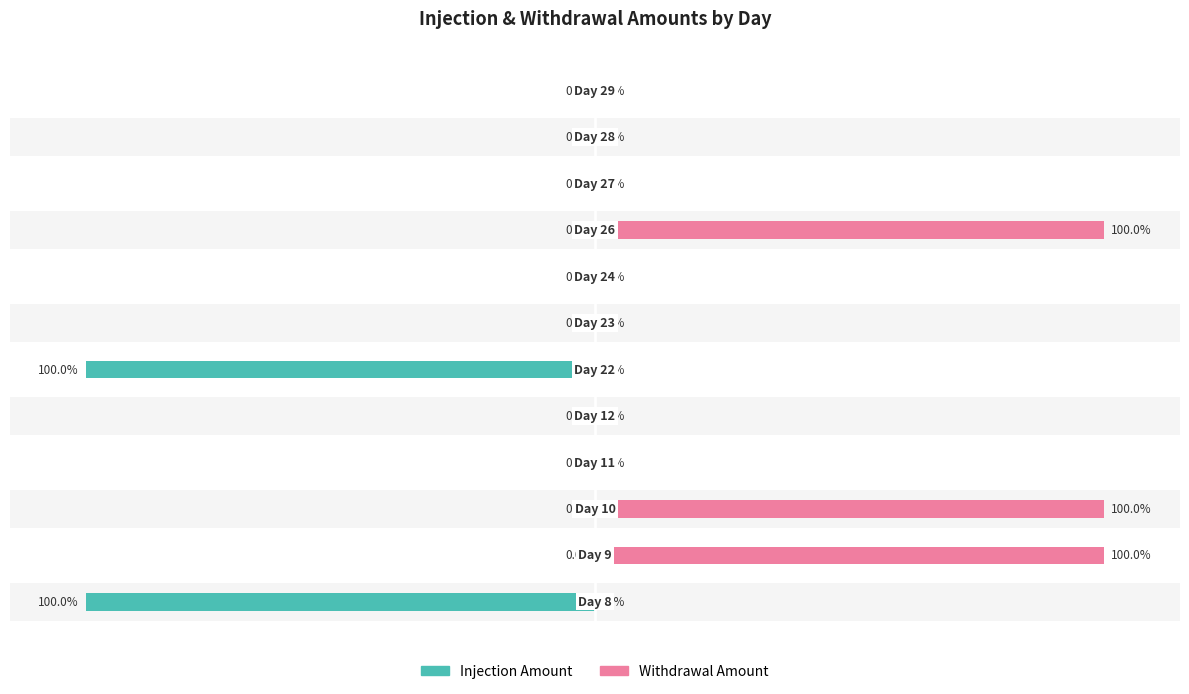

Reading left to right, transcribe all the data shown in this chart.

Injection Amount: 0=-100	1=0	2=0	3=0	4=0	5=-100	6=0	7=0	8=0	9=0	10=0	11=0
Withdrawal Amount: 0=0	1=100	2=100	3=0	4=0	5=0	6=0	7=0	8=100	9=0	10=0	11=0